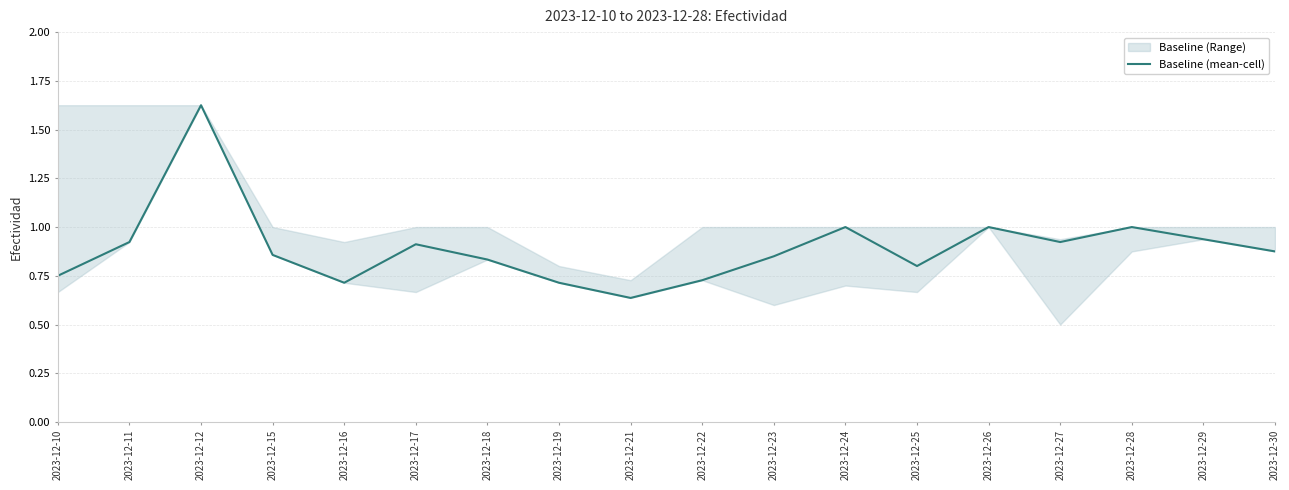

Reading left to right, extract all data points from this chart.

2023-12-10=0.8	2023-12-11=0.9	2023-12-12=1.6	2023-12-15=0.9	2023-12-16=0.7	2023-12-17=0.9	2023-12-18=0.8	2023-12-19=0.7	2023-12-21=0.6	2023-12-22=0.7	2023-12-23=0.8	2023-12-24=1.0	2023-12-25=0.8	2023-12-26=1.0	2023-12-27=0.9	2023-12-28=1.0	2023-12-29=0.9	2023-12-30=0.9